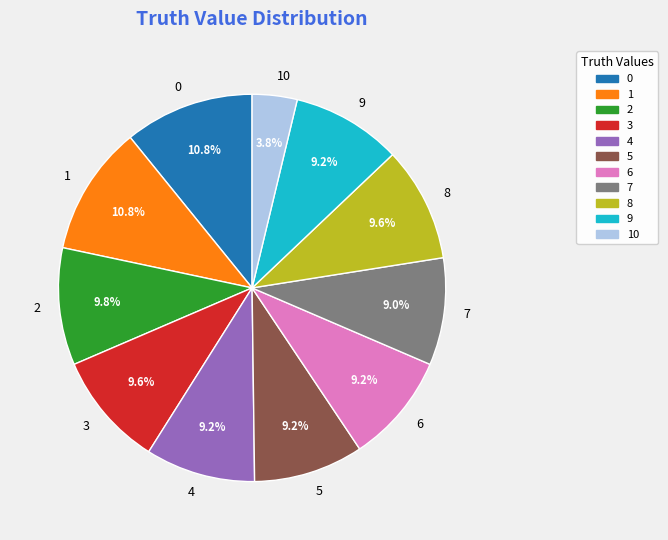

What percentage is the 2 slice, to the nearest percent?

10%